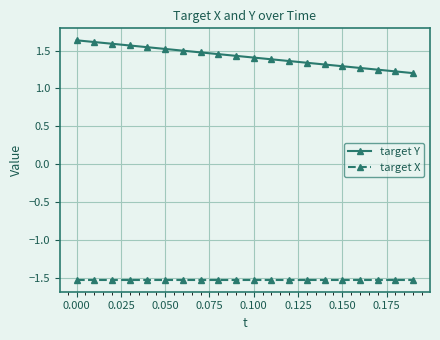

List the series in order of their overall mean, lowest first.

target X, target Y